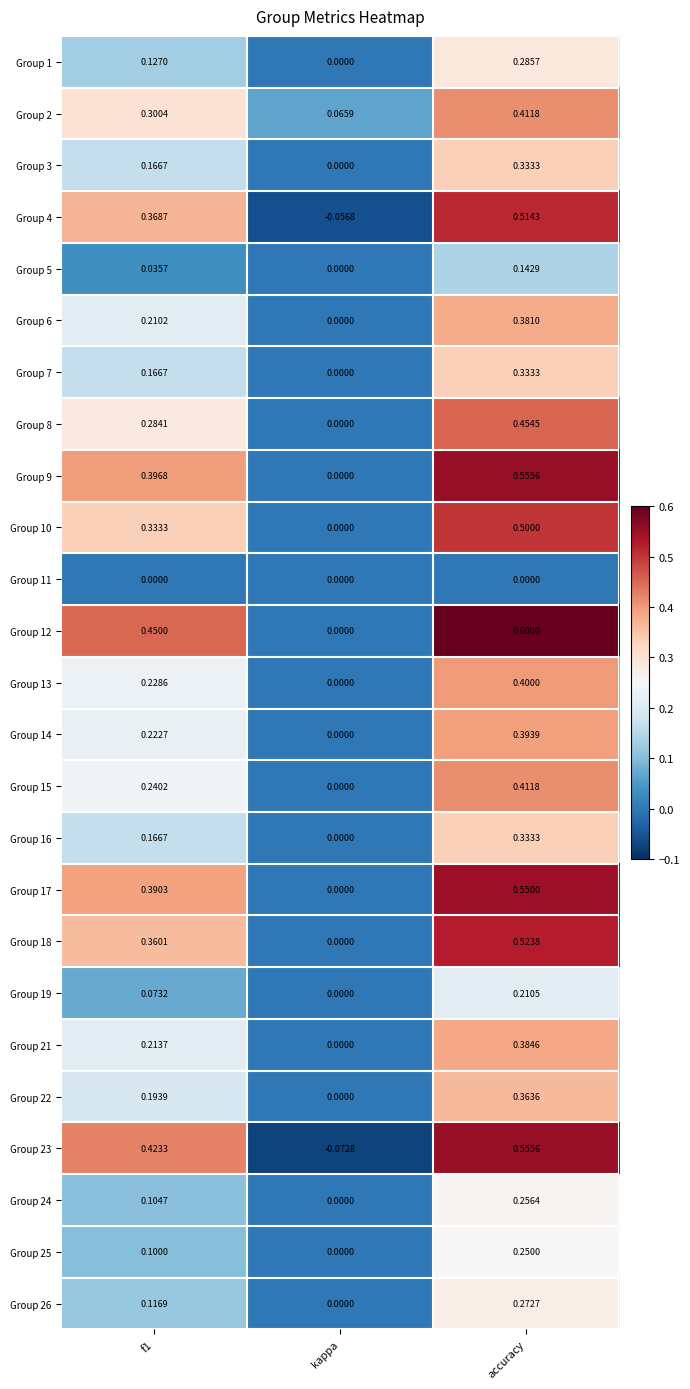

At which category is the sum across all series the highest?

accuracy